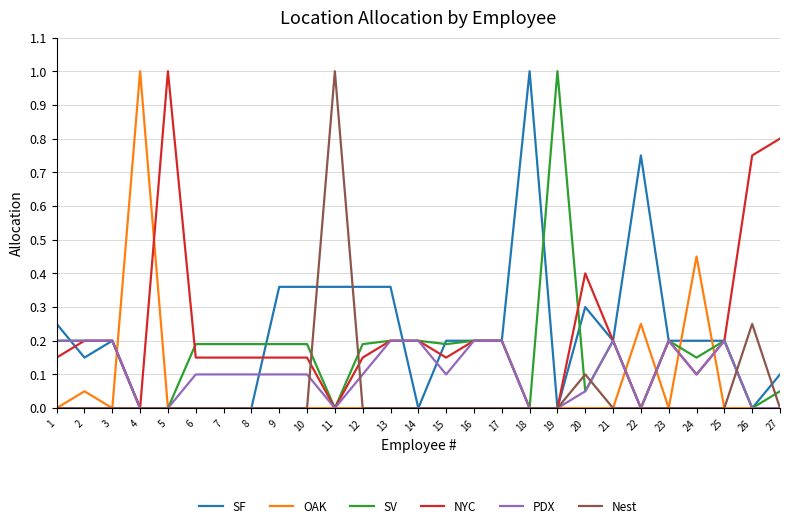

Which category has the highest value in the SF series?

18